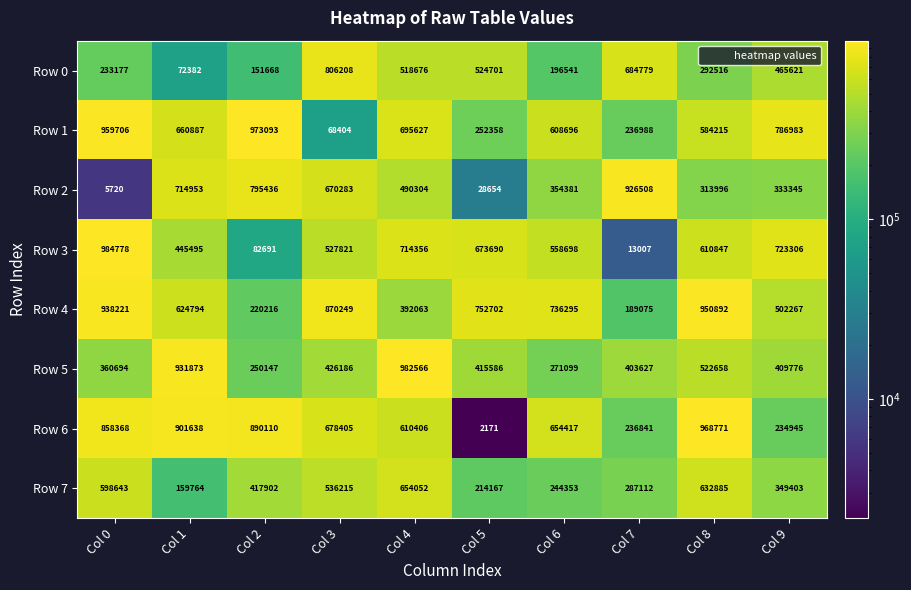

The Row 6 series shows 610406 at Col 4. True or false?

True